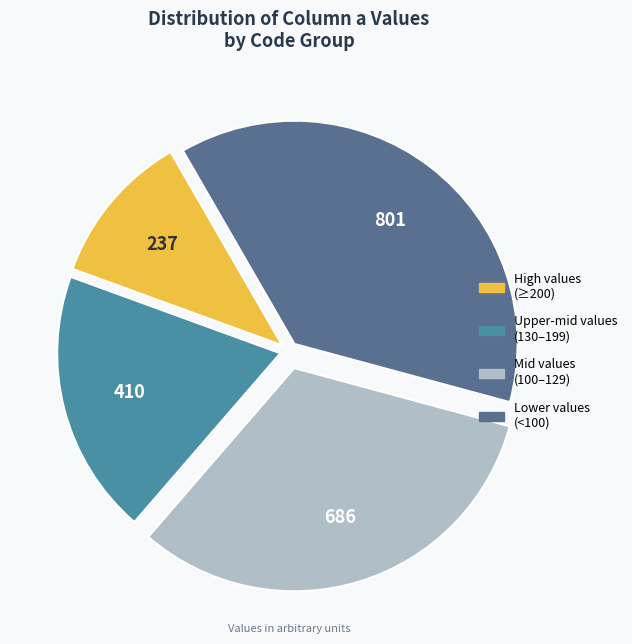

Is there a majority slice in this chart?

No